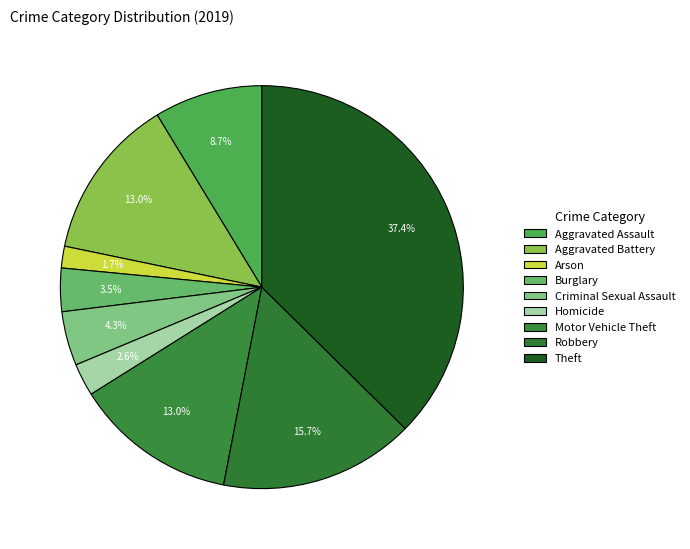

What is the change in value from Criminal Sexual Assault to Homicide?

-2